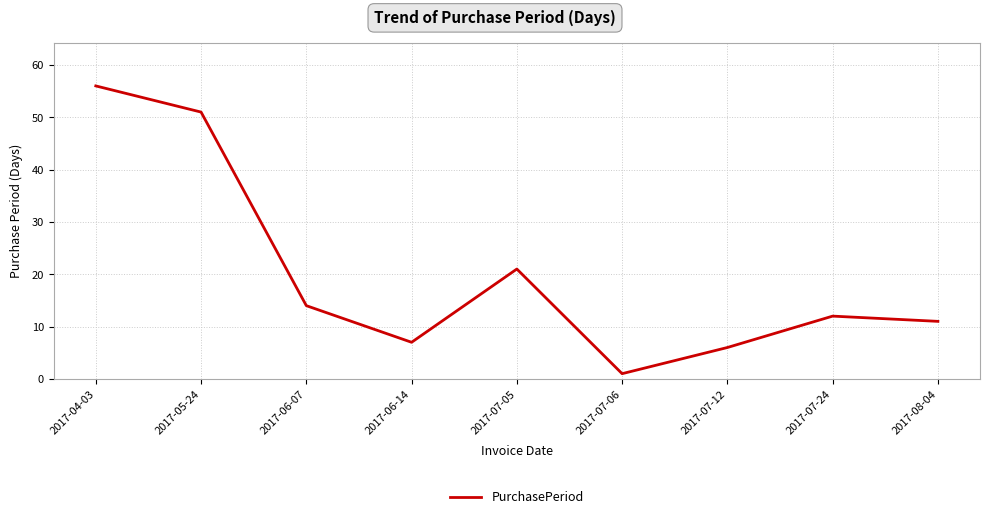

Rank the categories by value from lowest to highest.

2017-07-06, 2017-07-12, 2017-06-14, 2017-08-04, 2017-07-24, 2017-06-07, 2017-07-05, 2017-05-24, 2017-04-03